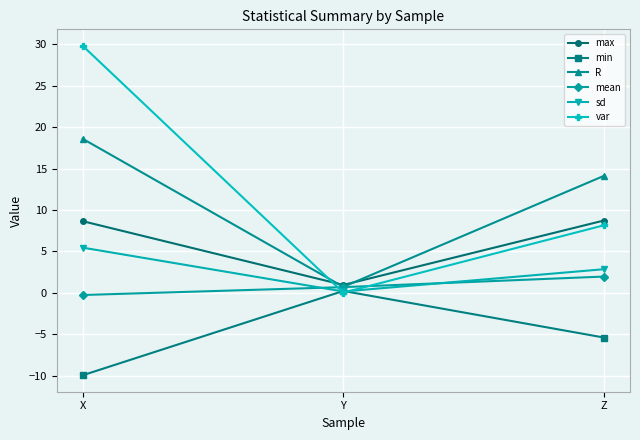

How many distinct data groups are displayed?

6